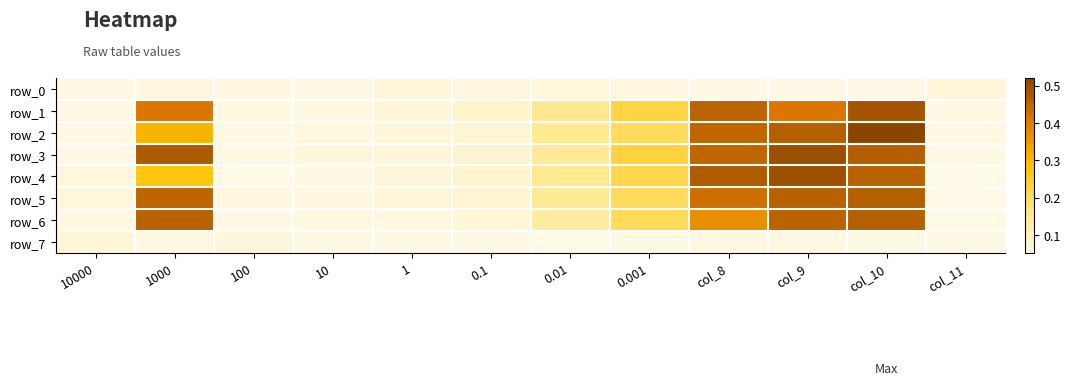

Which series has the largest range (max minus min)?

row_2